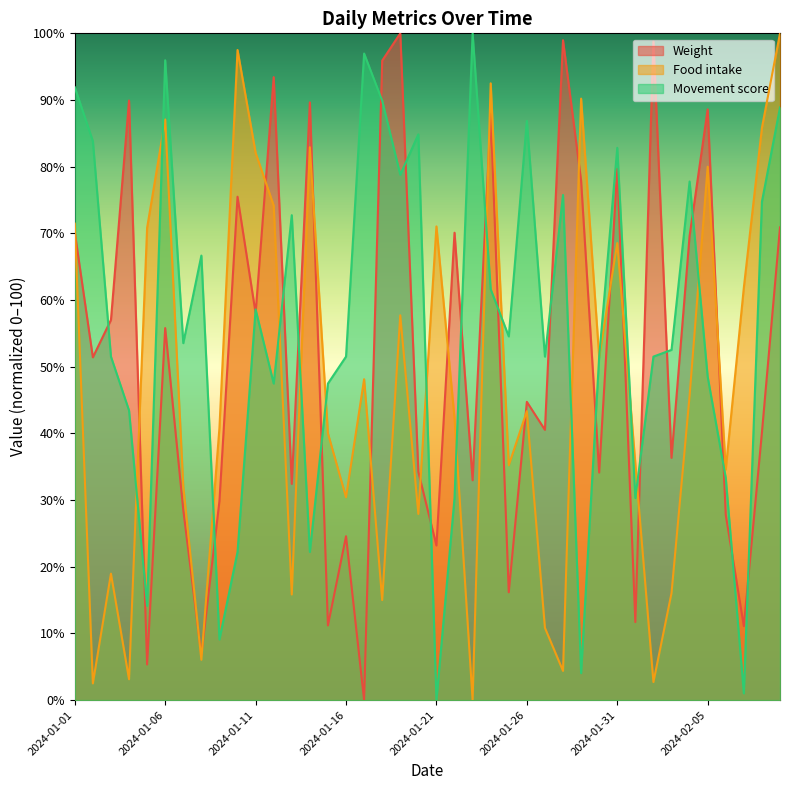

Where is the first local maximum for Food intake?

2024-01-03